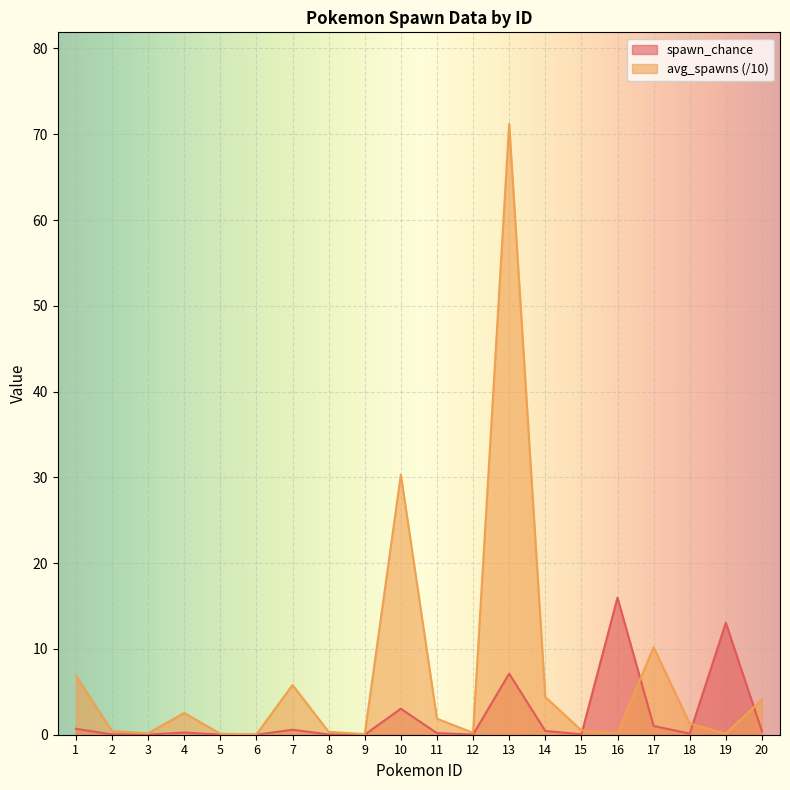

The value of spawn_chance at 20 is 0.4. True or false?

True